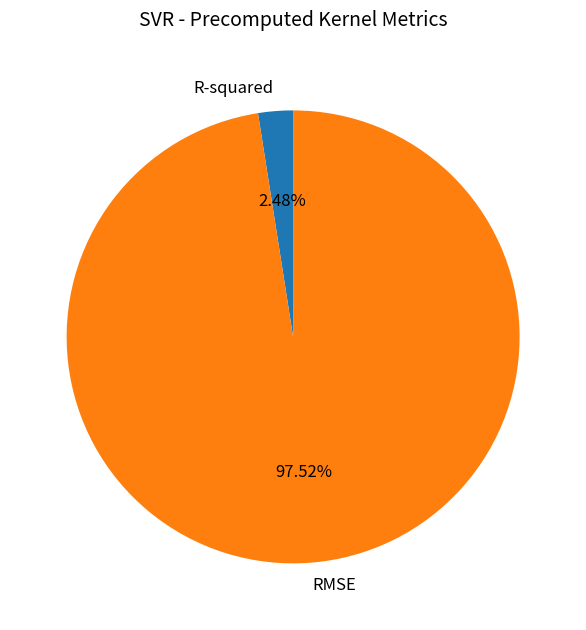

Which category has the smallest portion of the pie?

R-squared